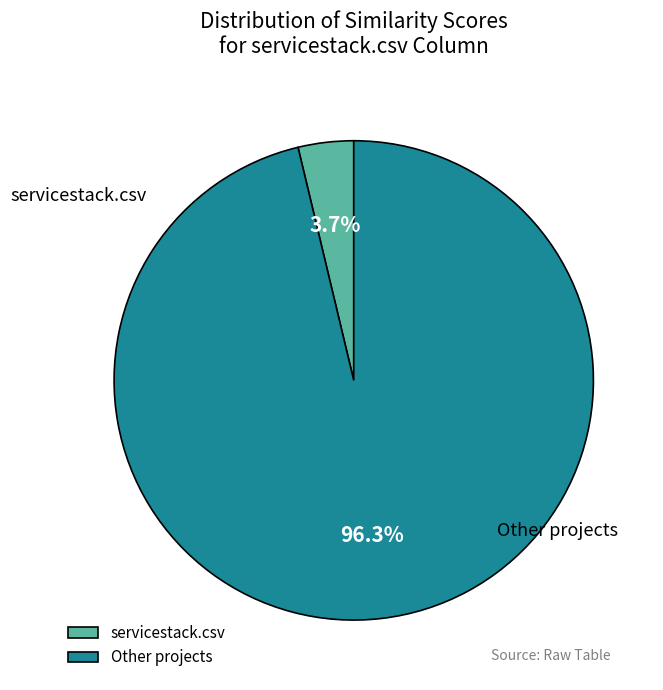

What is the smallest slice in the pie chart?

servicestack.csv